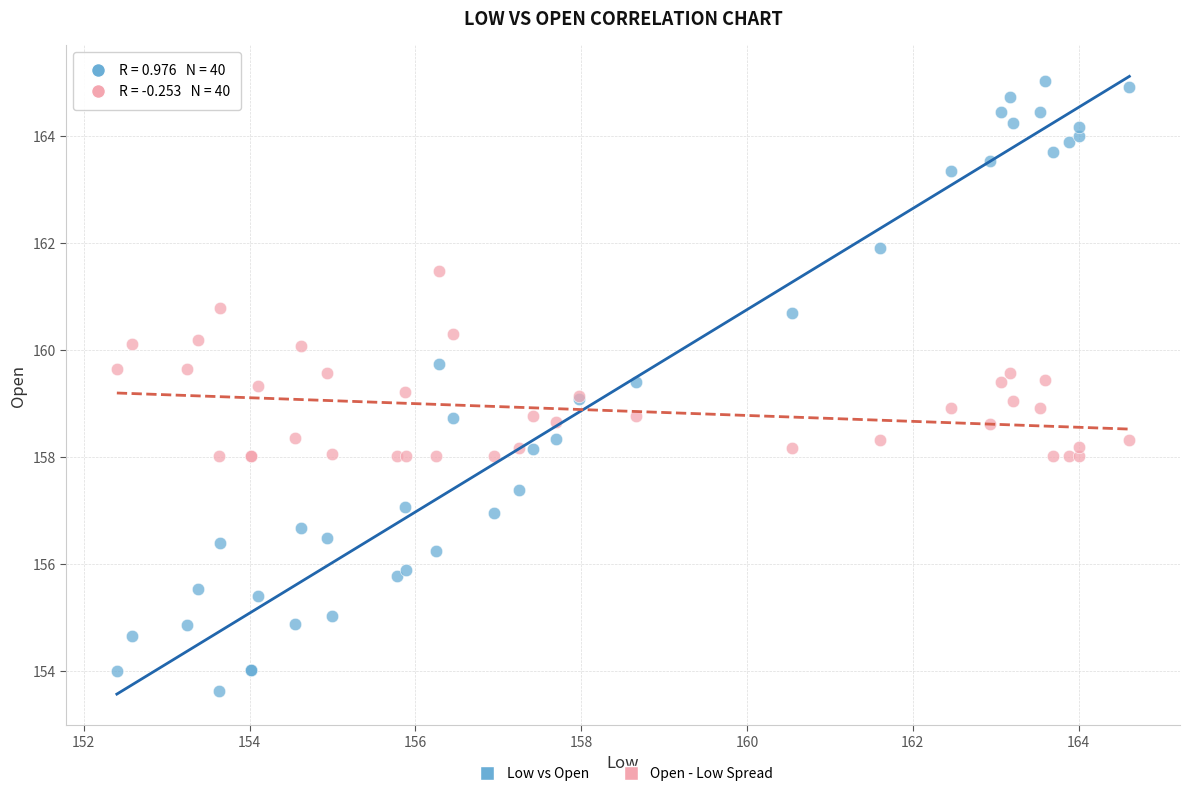

What is the X range (max minus min) for the scatter plot?

12.2